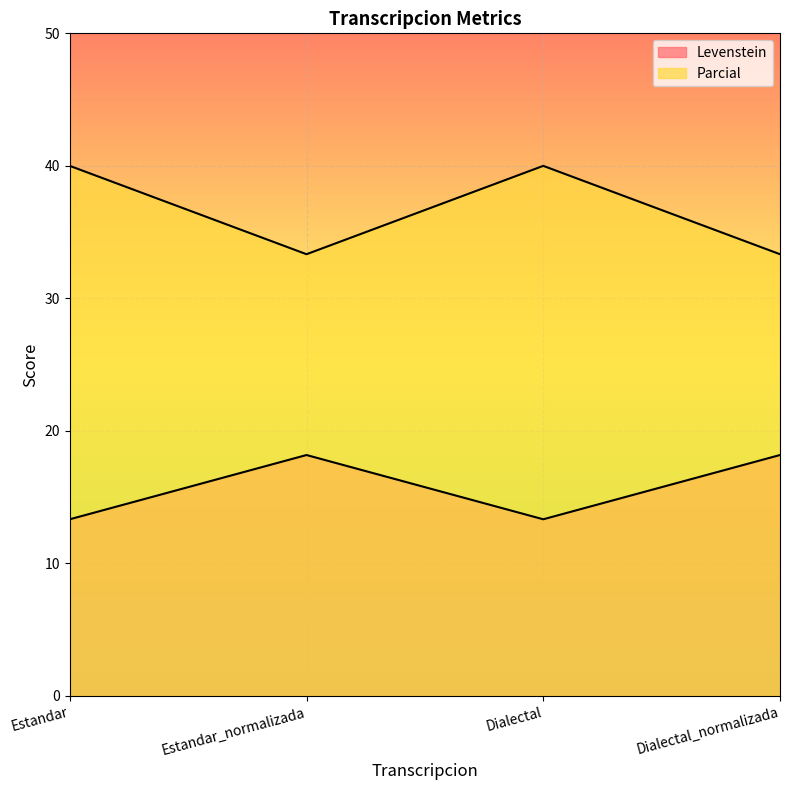

How many data points does each series have?

4